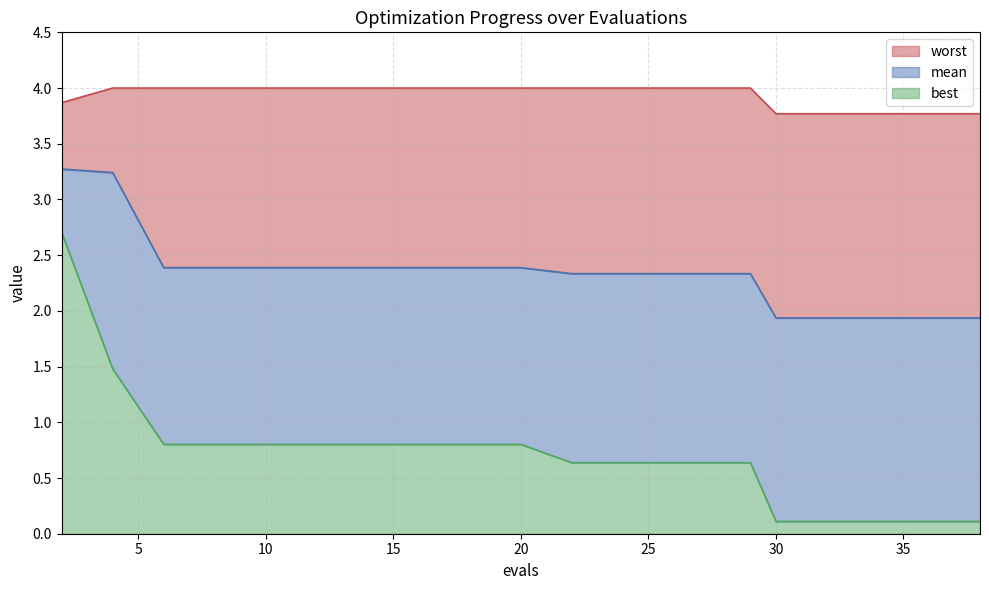

Rank the series by their average value, from highest to lowest.

worst, mean, best